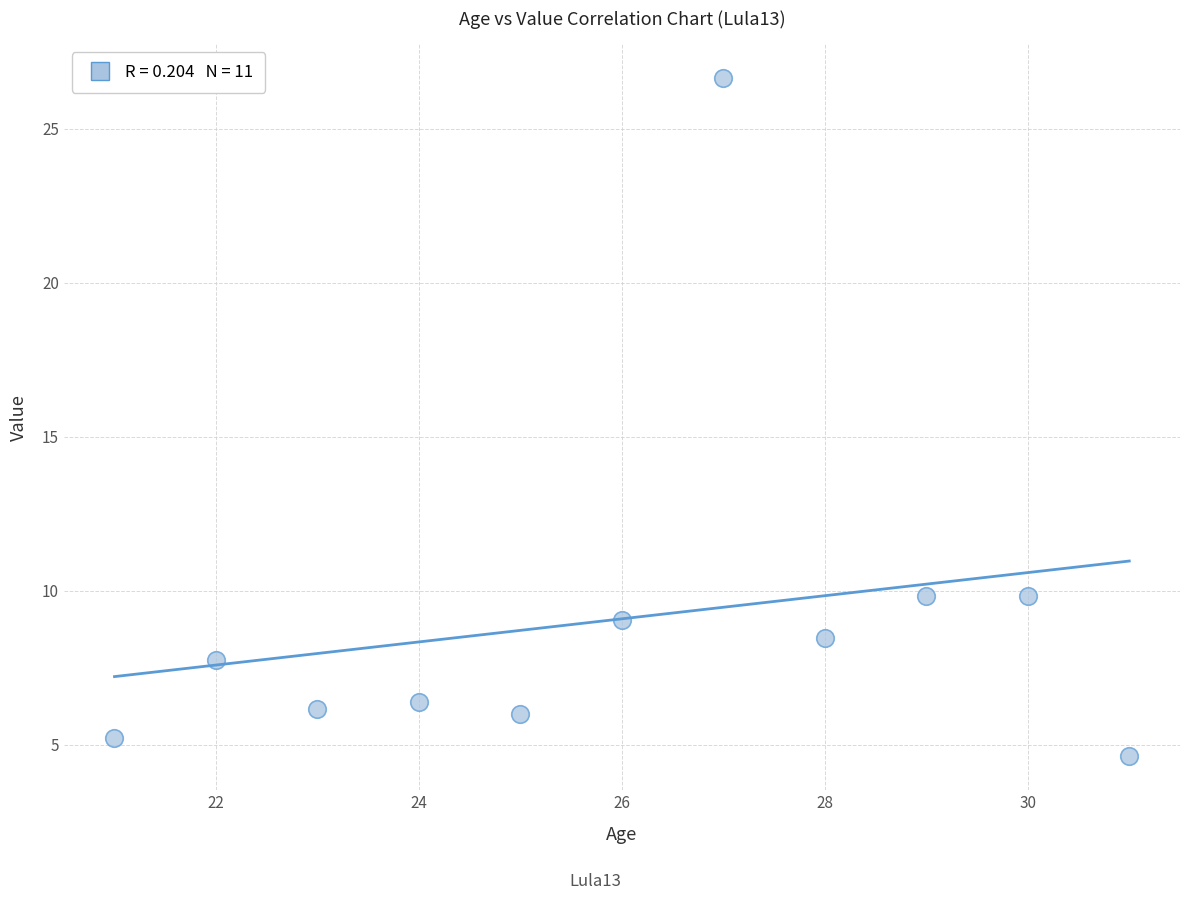

What is the range of X values (max minus min)?

10.0